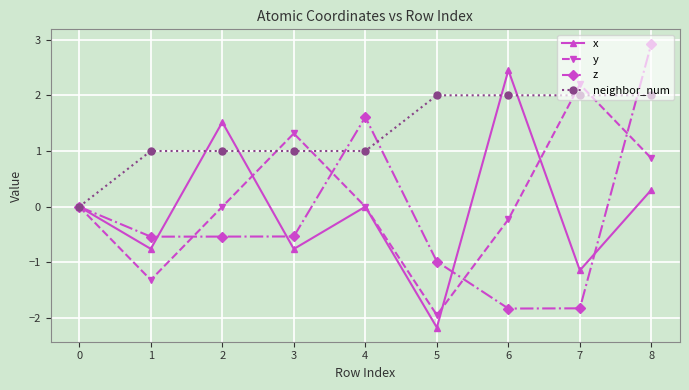

Read the z value at 7.

-1.8